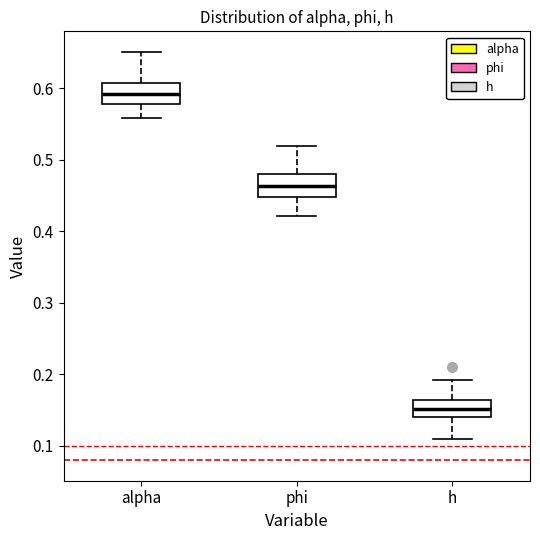

Reading left to right, read every box against the y-axis: the position of its median line, the range the box covers, and the ends of its whiskers. The values are not printed on the chart, so give them approximately, as read against the axis.

alpha: median 0.59, box 0.58 to 0.61, whiskers 0.56 to 0.65
phi: median 0.46, box 0.45 to 0.48, whiskers 0.42 to 0.52
h: median 0.15, box 0.14 to 0.16, whiskers 0.11 to 0.19